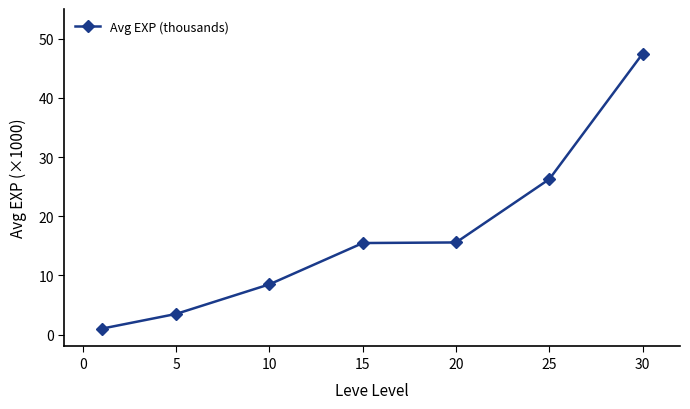

True or false: the data has more than 2 interior local peaks.

False